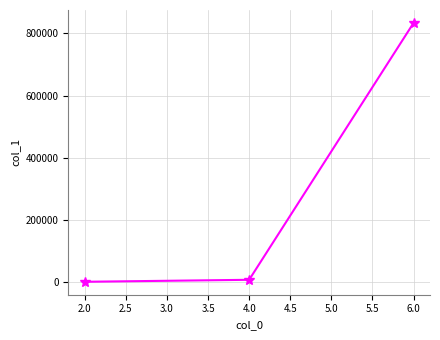

How many data points are less than 6527?

1